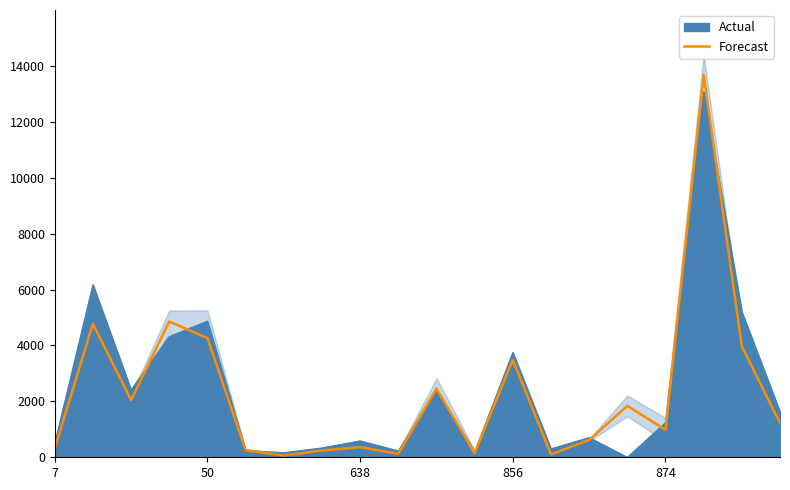

What is the maximum value for Actual?

13074.1